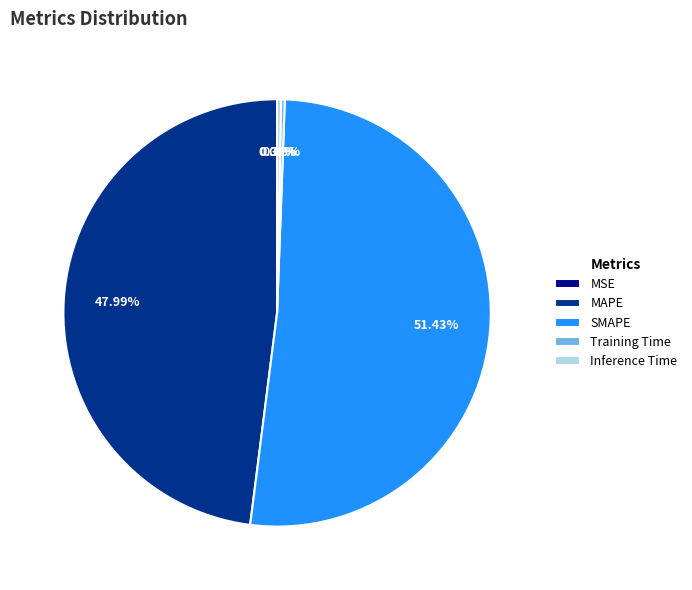

To the nearest percent, what is the difference between the largest and smallest slice percentages?

51%